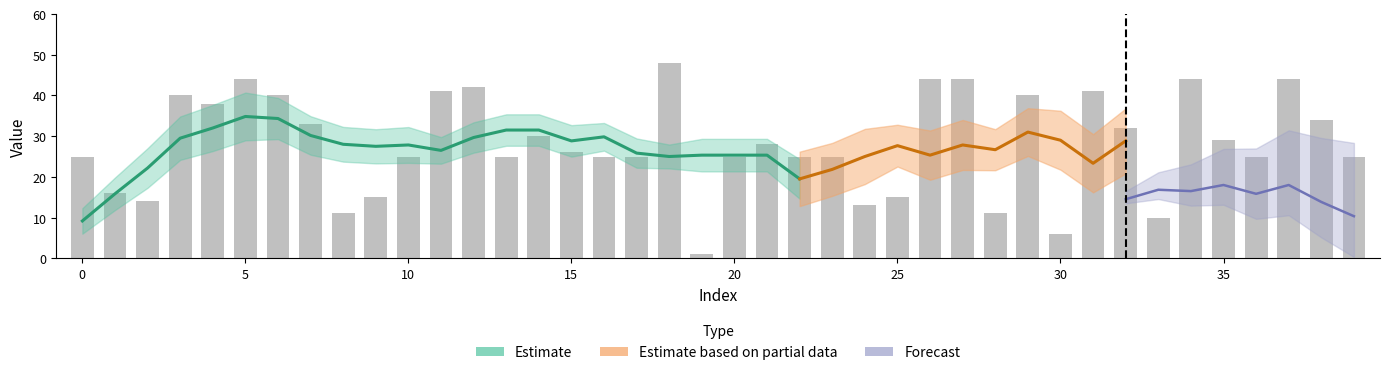

How many data points are above 26?

19